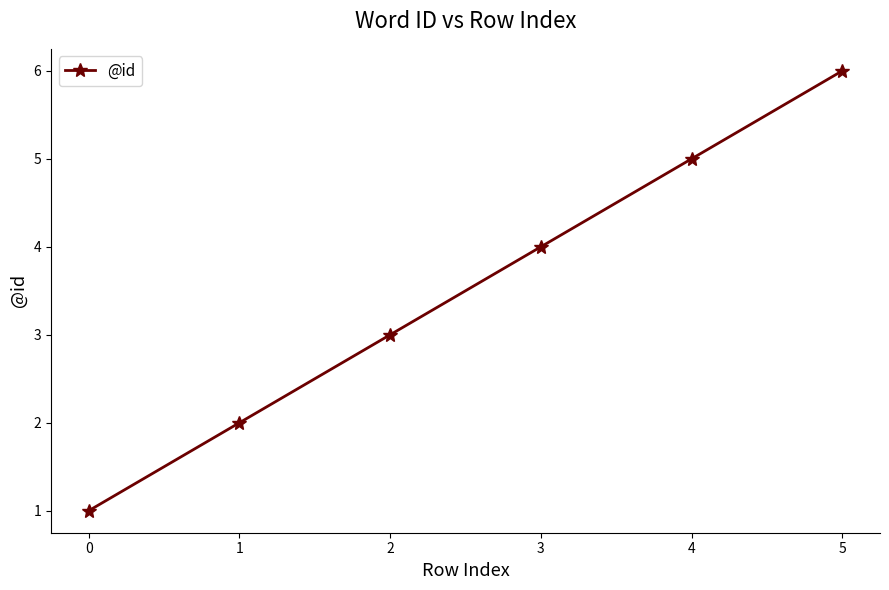

Reading right to left, what are all the values shown in this chart?

6	5	4	3	2	1